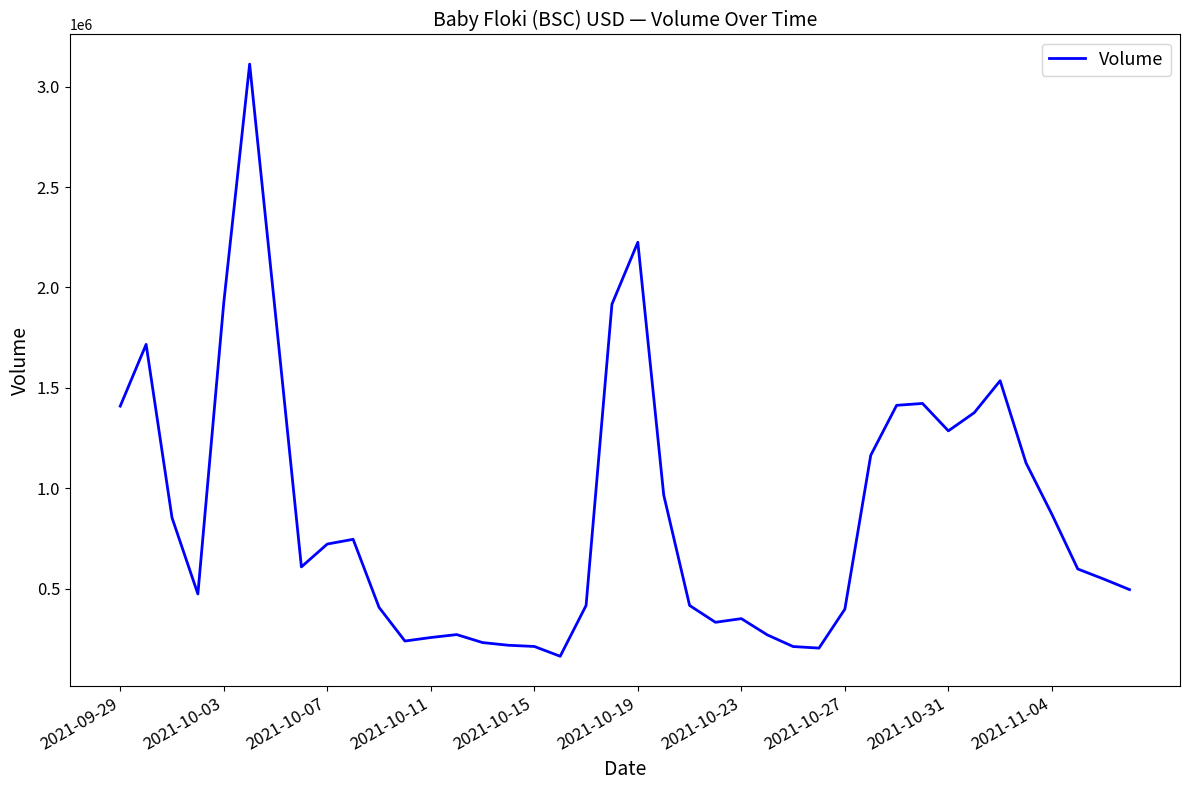

What is the maximum value shown in the chart?

3112570